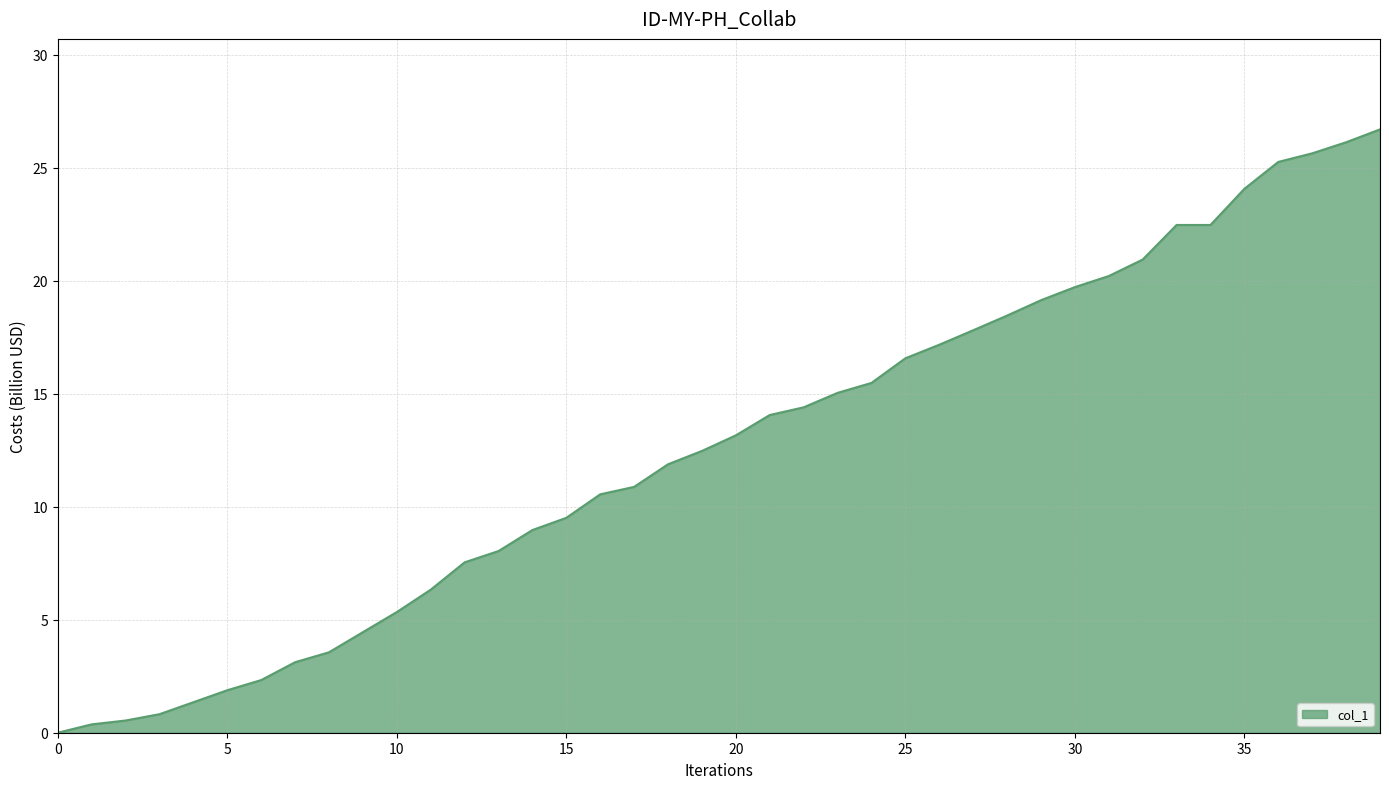

True or false: there are more than 2 points higher than both neighbors.

False